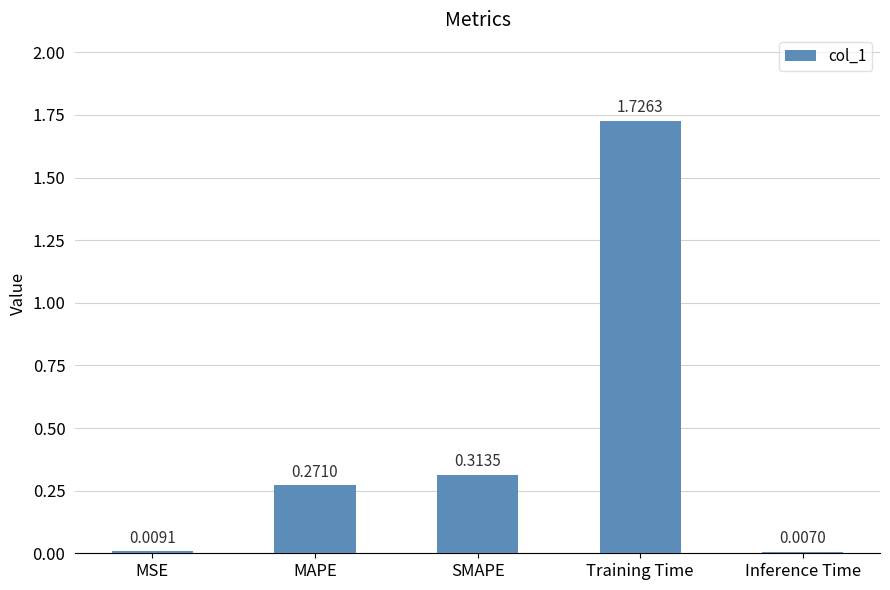

List the labels in order of value, smallest first.

Inference Time, MSE, MAPE, SMAPE, Training Time